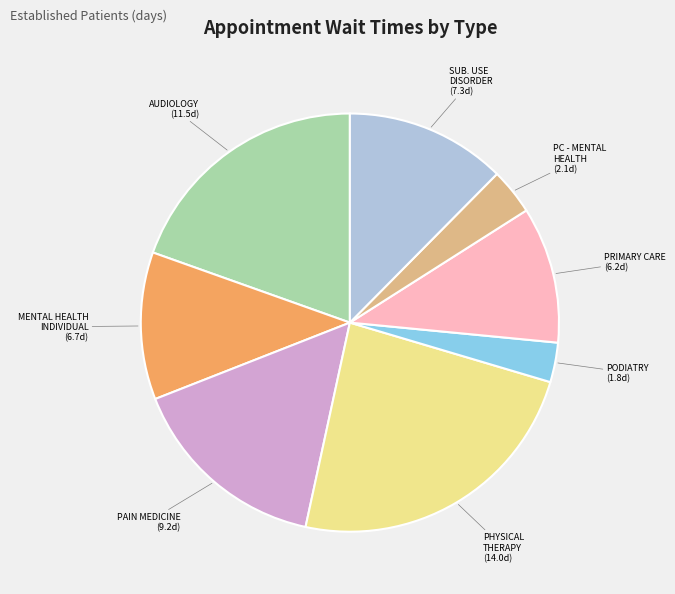

Is there a majority slice in this chart?

No